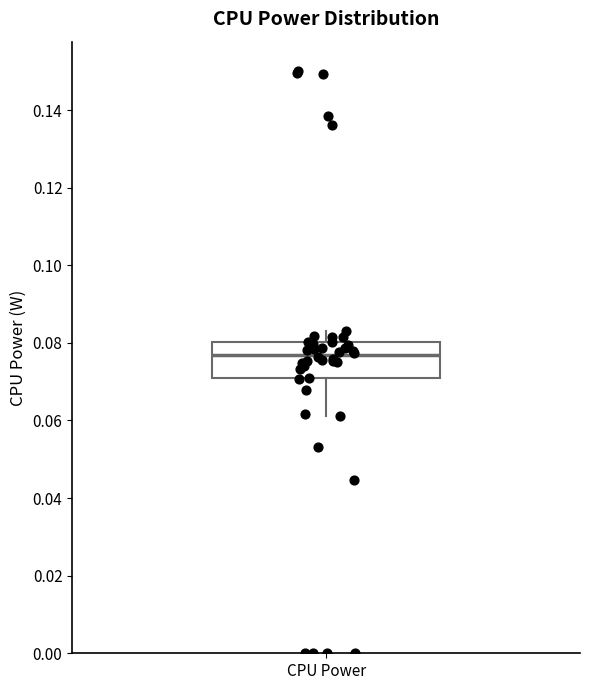

Where does the upper whisker of the box for CPU Power end on the y-axis? The values are not printed on the chart, so give them approximately, as read against the axis.

0.082